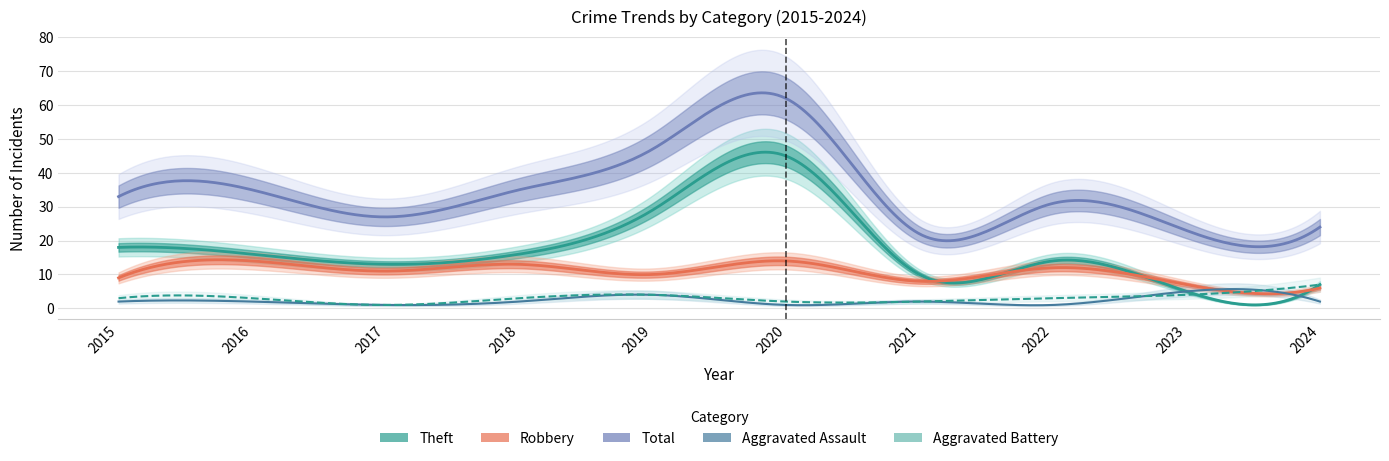

True or false: Aggravated Assault has more than 0 points higher than both neighbors.

True